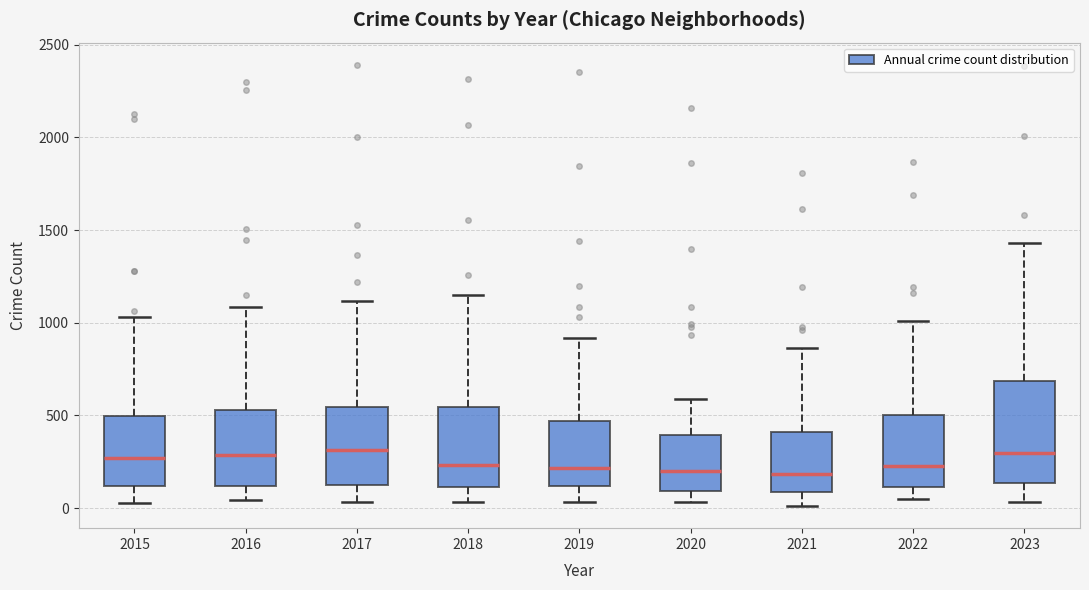

Reading left to right, transcribe this box plot: for each box, give where its median line is, the range the box spans, and where its two whiskers end, as read against the y-axis. The values are not printed on the chart, so give them approximately, as read against the axis.

2015: median 250, box 100 to 500, whiskers 50 to 1050
2016: median 300, box 100 to 550, whiskers 50 to 1100
2017: median 300, box 150 to 550, whiskers 50 to 1100
2018: median 250, box 100 to 550, whiskers 50 to 1150
2019: median 200, box 100 to 450, whiskers 50 to 900
2020: median 200, box 100 to 400, whiskers 50 to 600
2021: median 200, box 100 to 400, whiskers 0 to 850
2022: median 250, box 100 to 500, whiskers 50 to 1000
2023: median 300, box 150 to 700, whiskers 50 to 1450